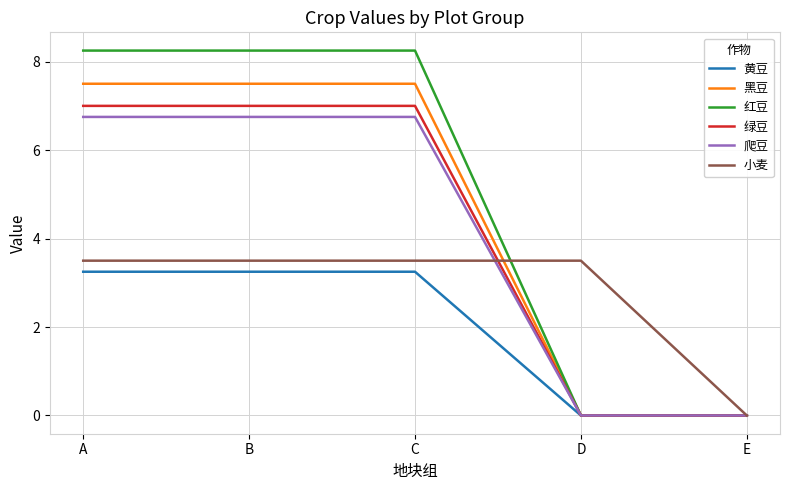

True or false: 小麦 has a value of 2.2 at A.

False